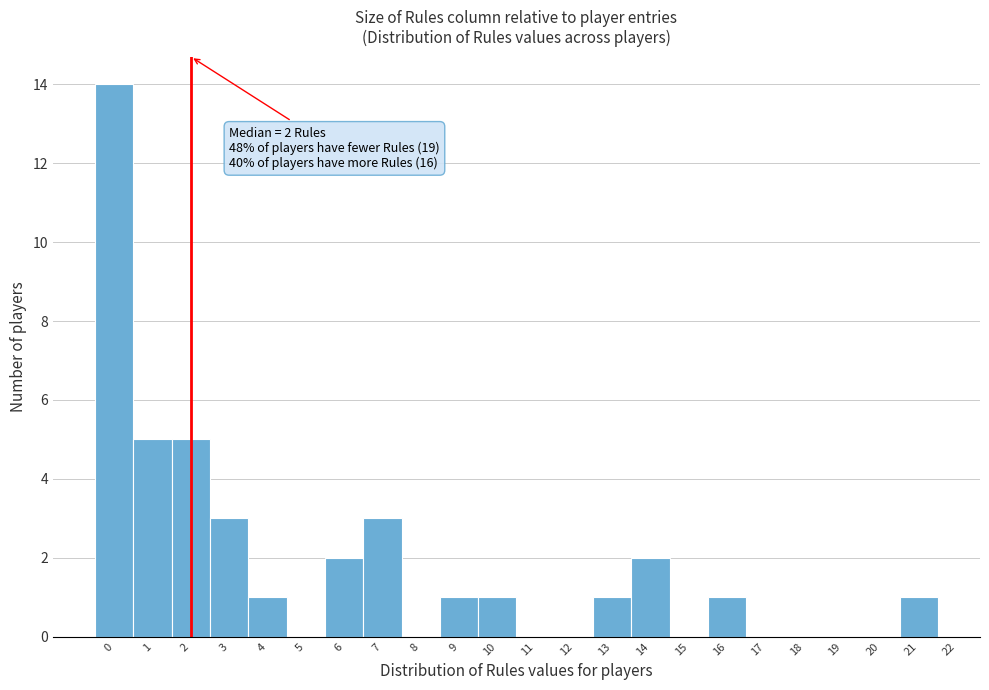

Which range on the x-axis has the tallest bar?

-0.5 to 0.5